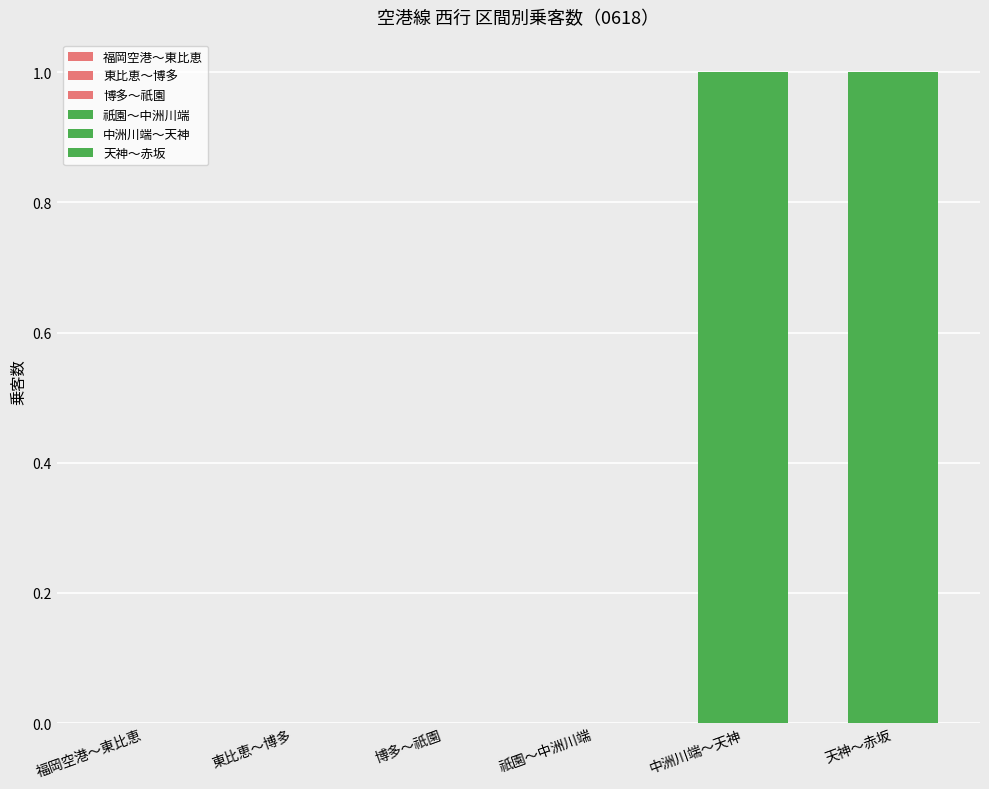

Is it true that 福岡空港～東比恵 equals 0 at 9:00～9:15?

True